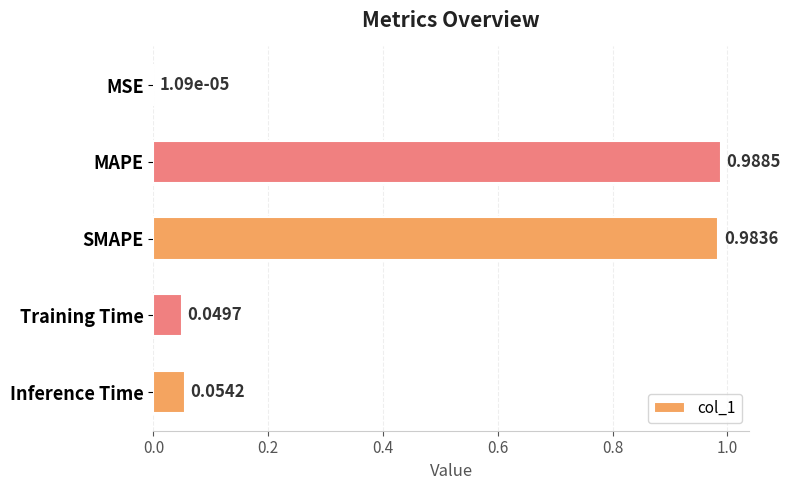

Which label corresponds to the largest value in the chart?

MAPE